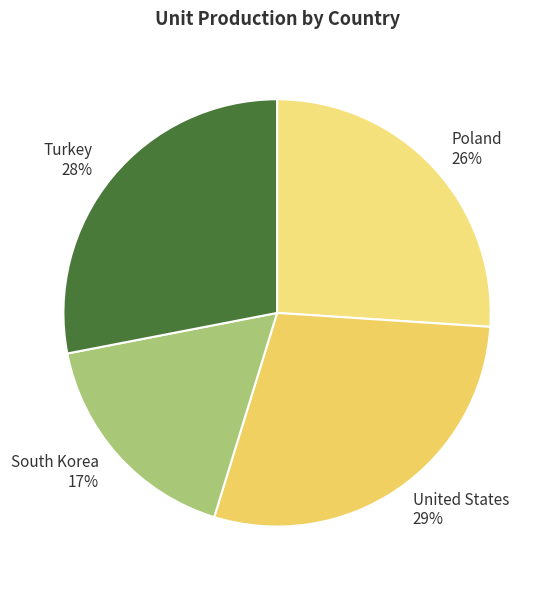

Is there a majority slice in this chart?

No